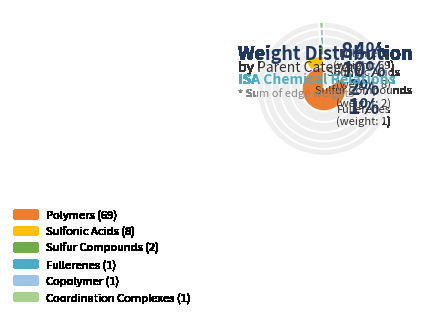

Which category has the biggest portion of the pie?

Polymers